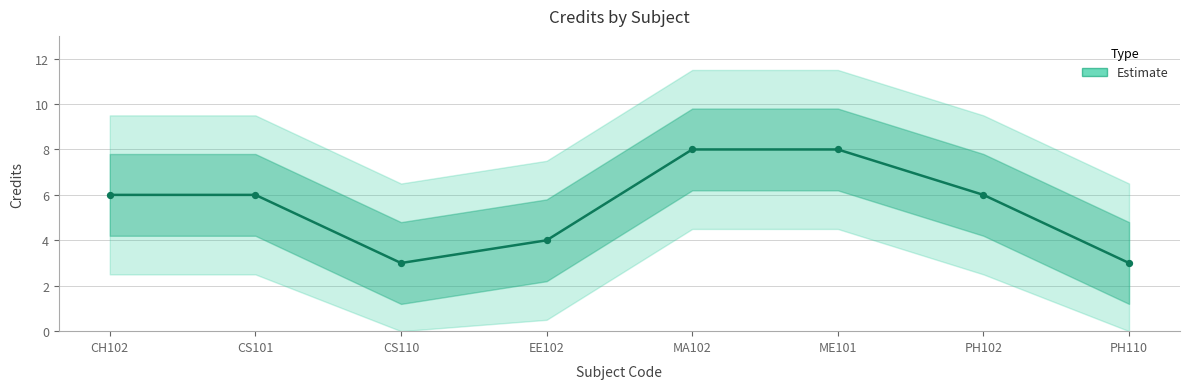

Between EE102 and PH102, which is larger?

PH102